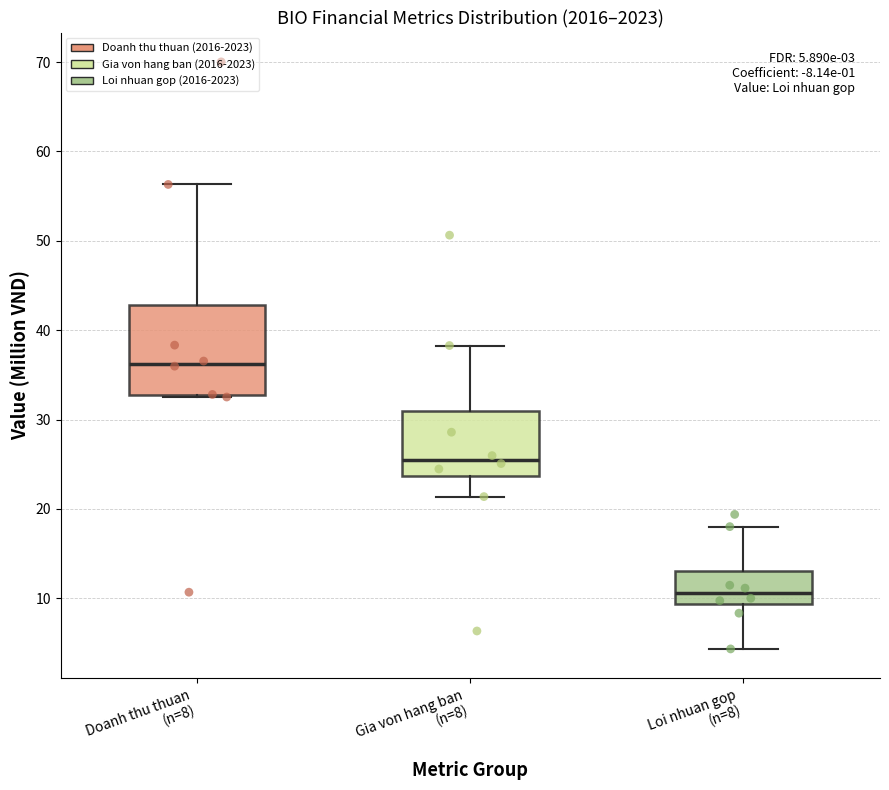

Which box is the tallest, from its lower edge to its upper edge?

Doanh thu thuan (n=8)